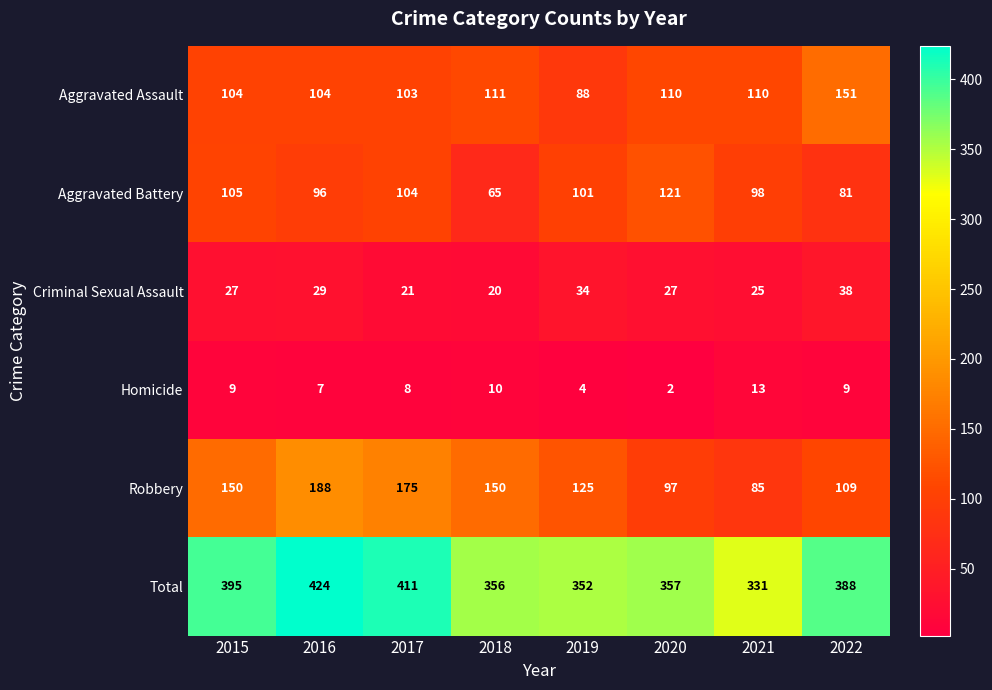

How many data points does each series have?

8